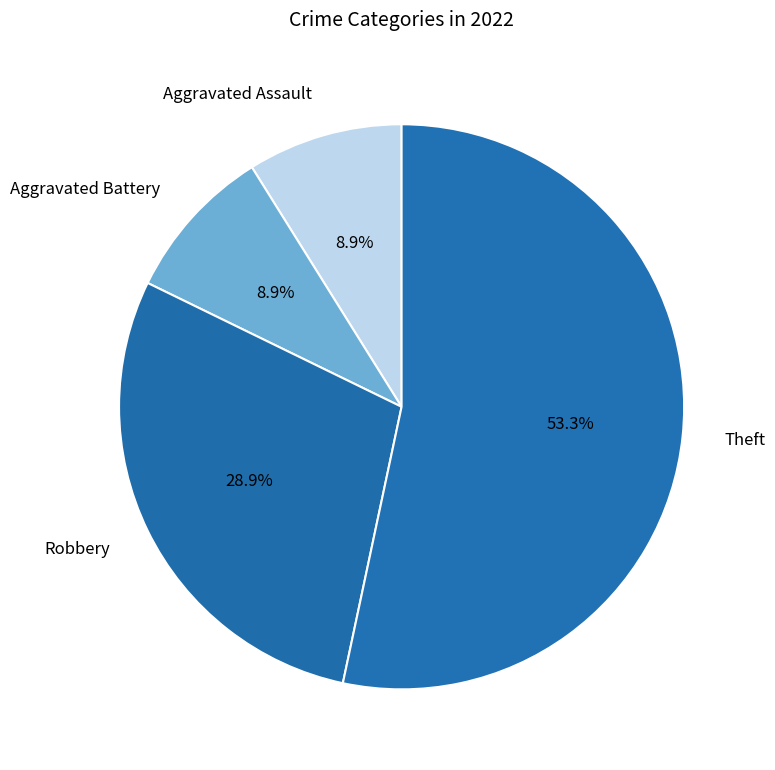

To the nearest percent, what is the average slice percentage?

25%